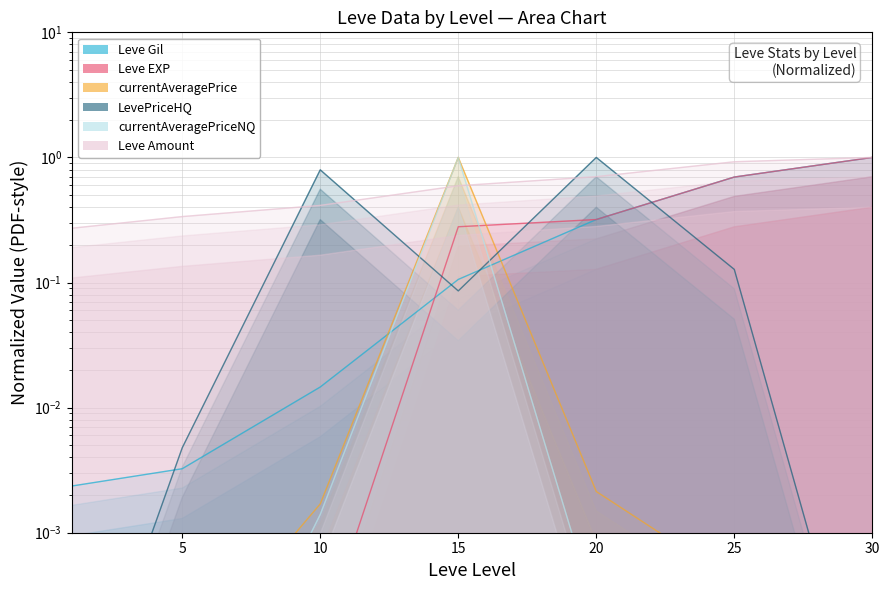

What is the spread (max minus min) of values at 30?

1.0